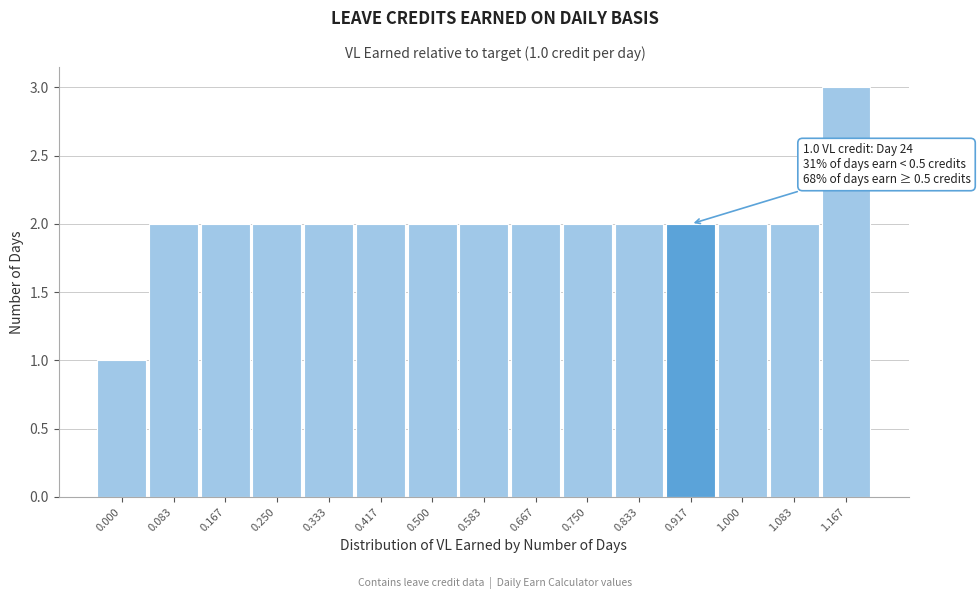

Reading left to right, extract all data points from this chart.

1	2	2	2	2	2	2	2	2	2	2	2	2	2	3